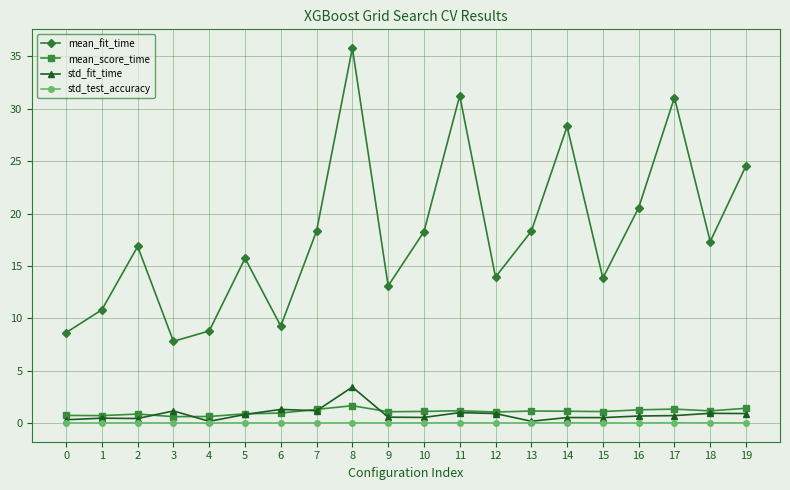

How many lines are shown in the chart?

4